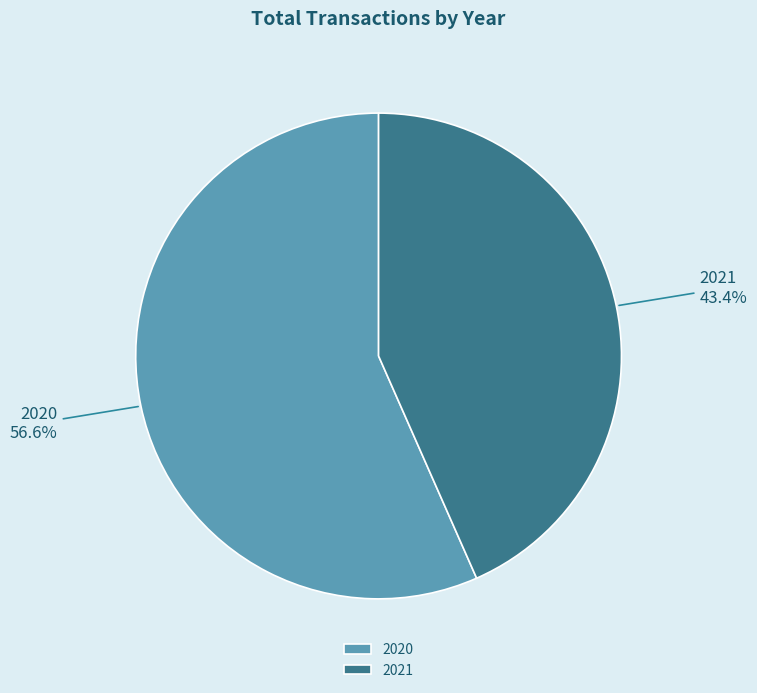

Is it true that 2020 is 66% of the pie?

False